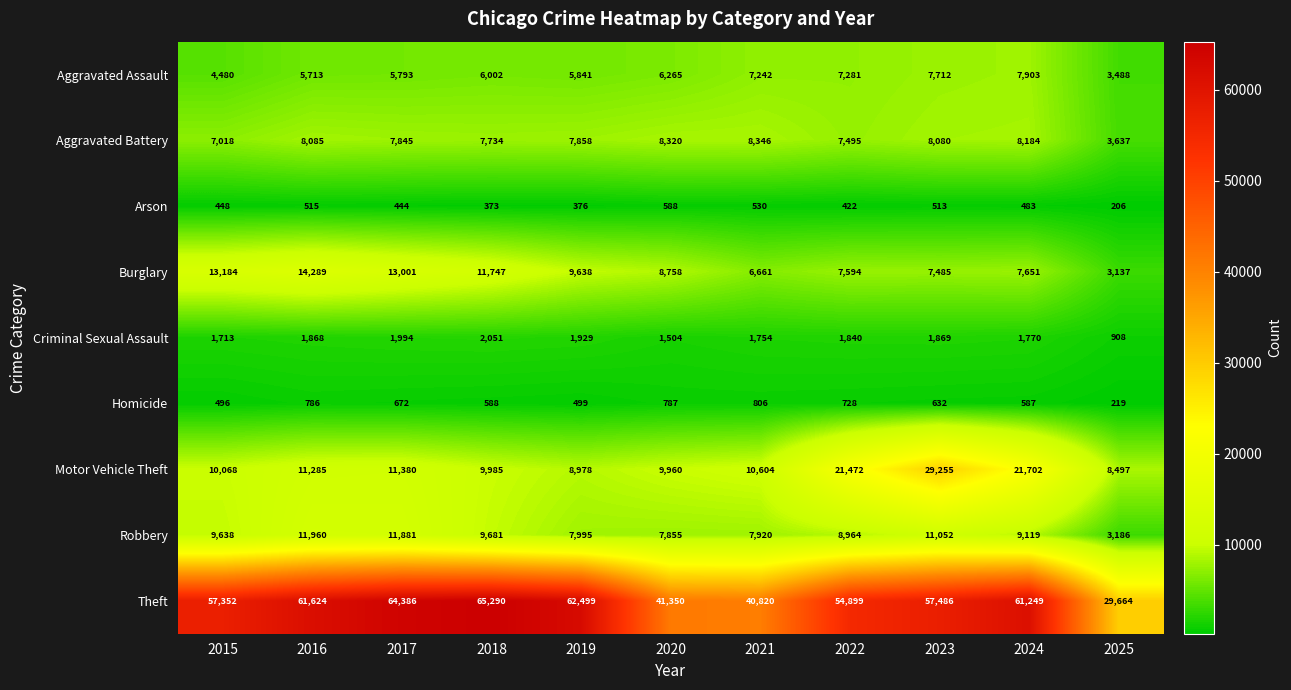

At which category does the chart reach its peak across all series?

2018